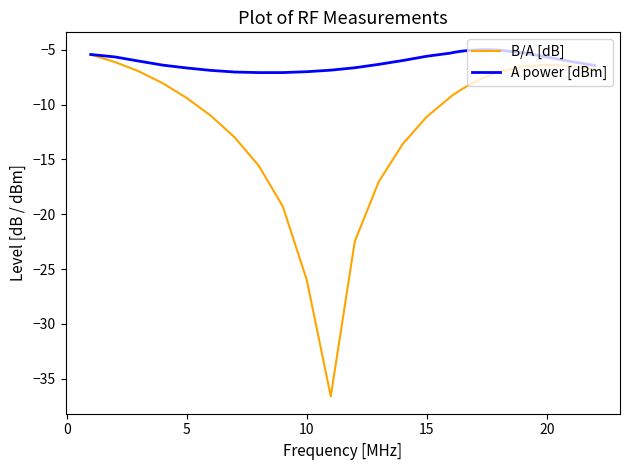

What is the smallest value displayed?

-36.6